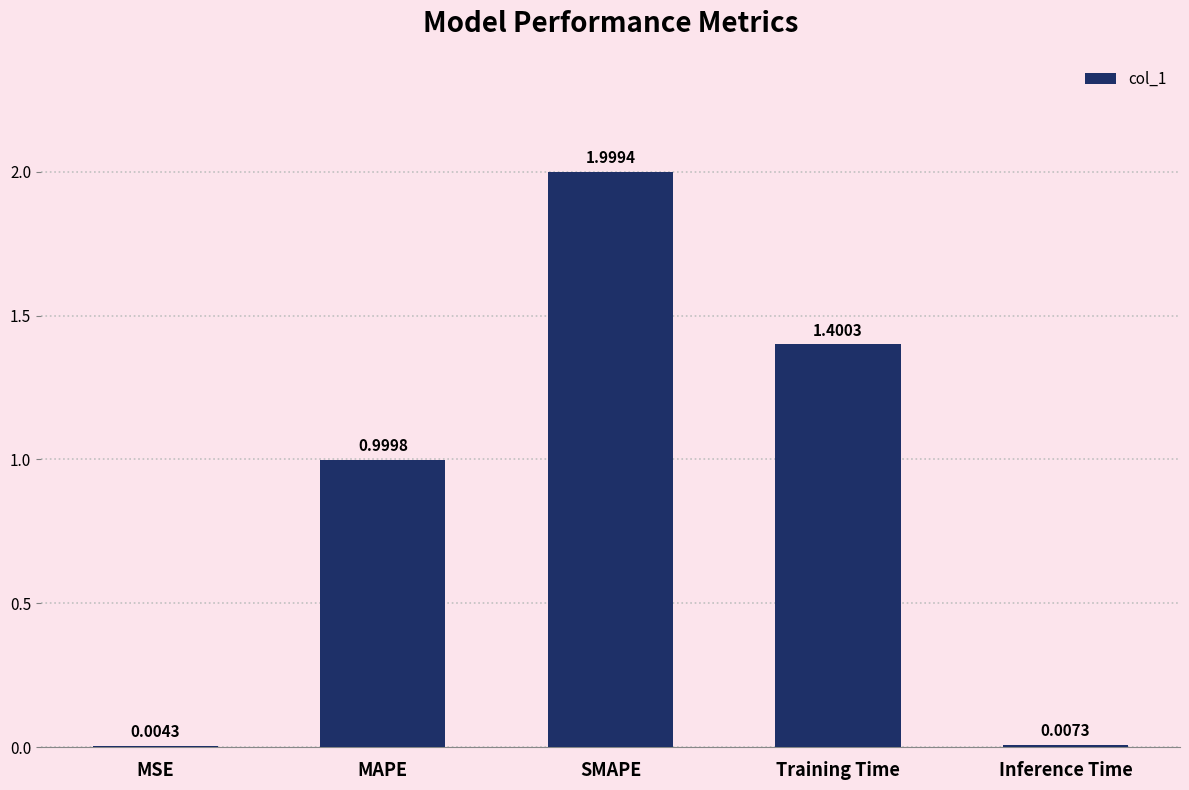

Which has a higher value, SMAPE or Training Time?

SMAPE